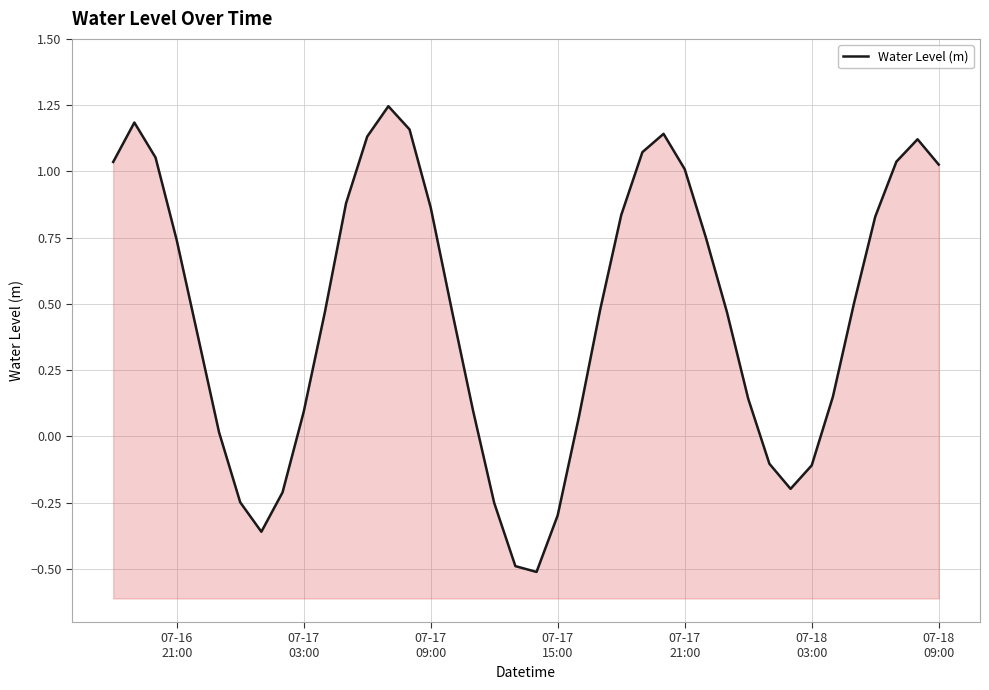

The value at 07-17 21:00 is 1.0. True or false?

True